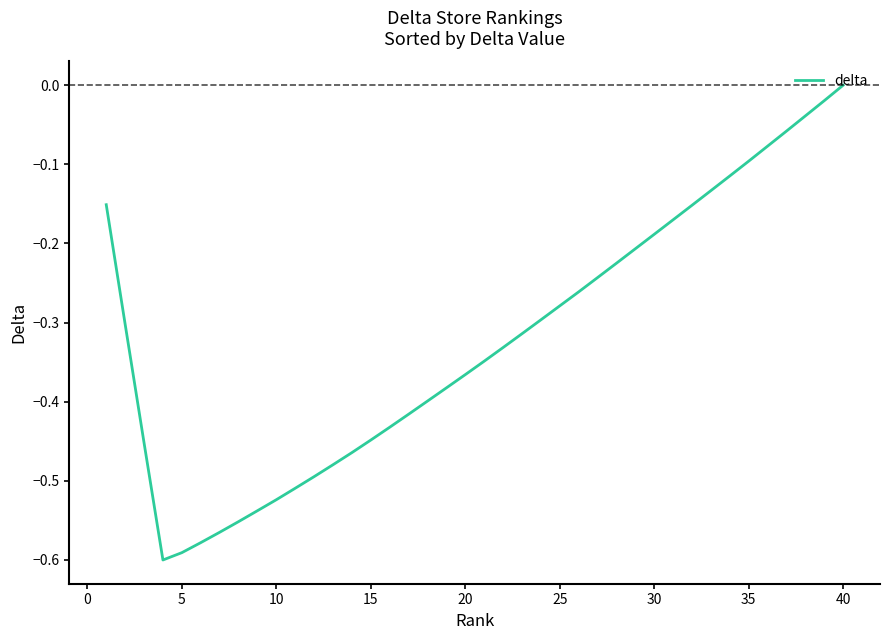

What is the difference between the maximum and minimum values?

0.6